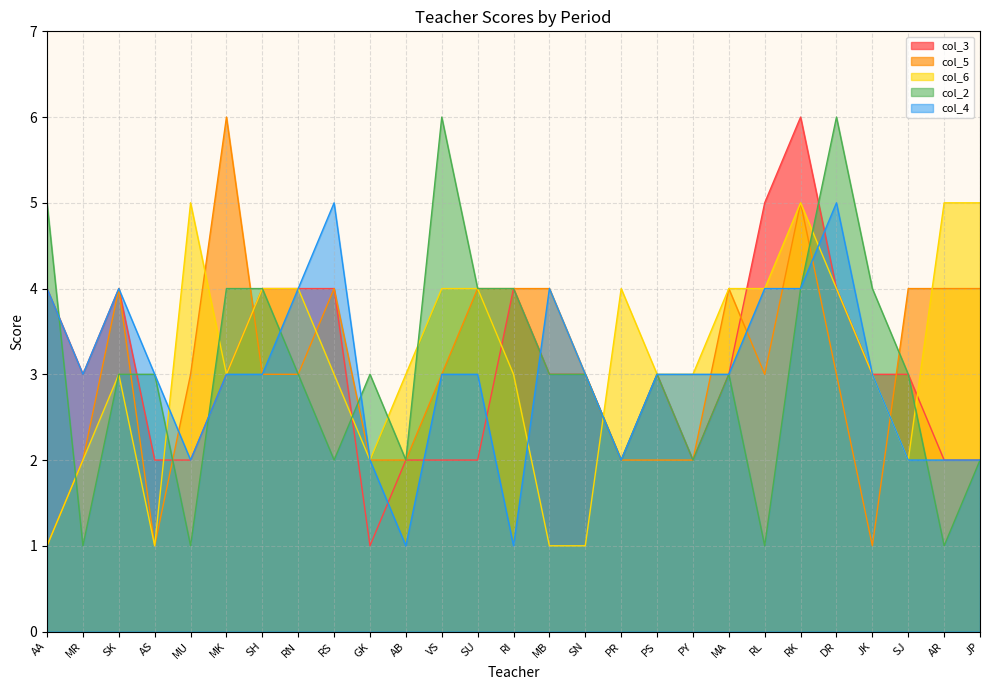

What is the difference between the highest and lowest values at VS?

4